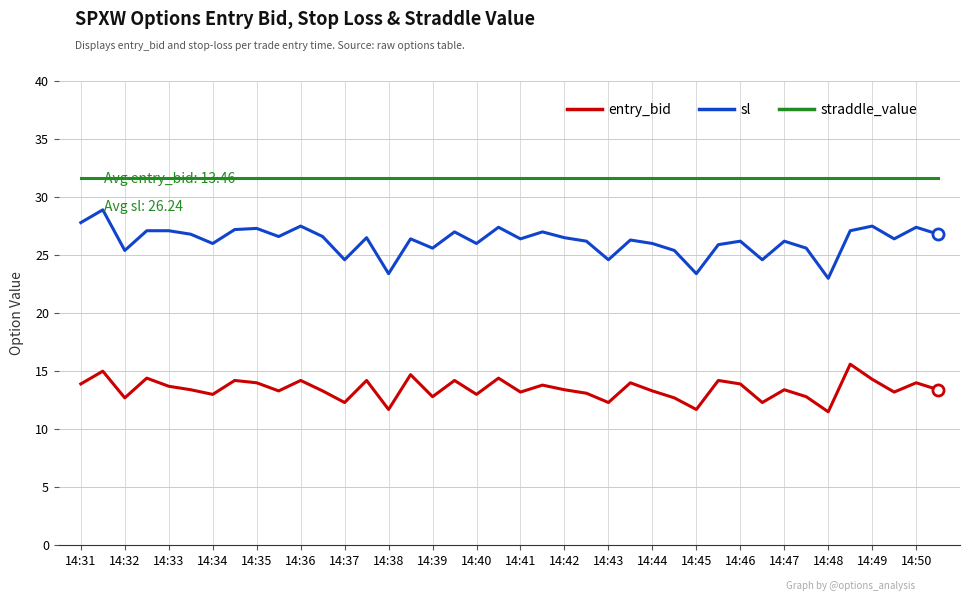

List the series in order of their overall mean, highest first.

straddle_value, sl, entry_bid